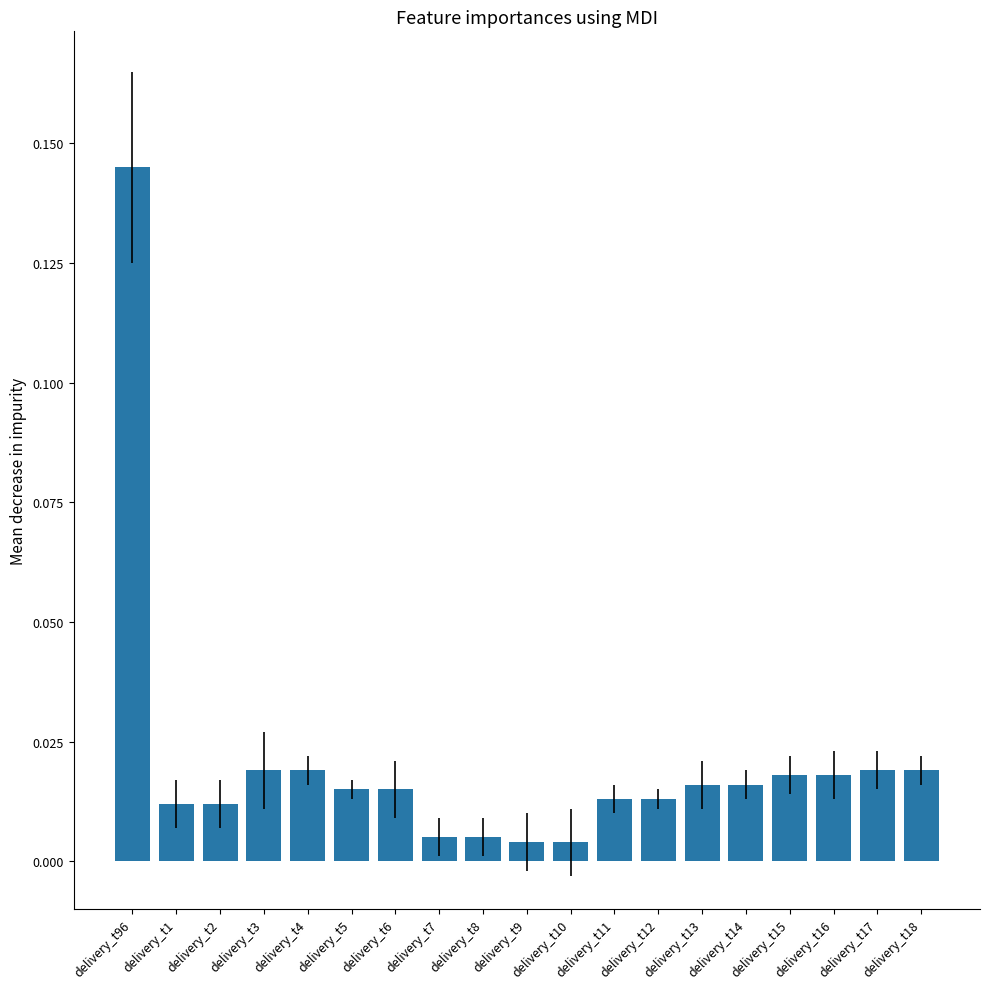

What position from the left is delivery_t16?

17